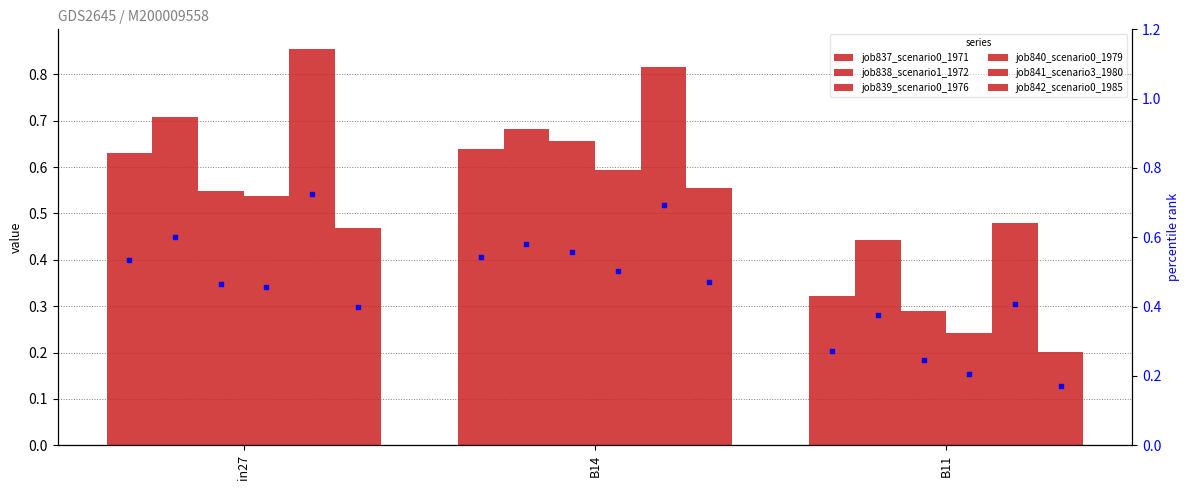

Which series contains the highest Y value?

job841_scenario3_1980